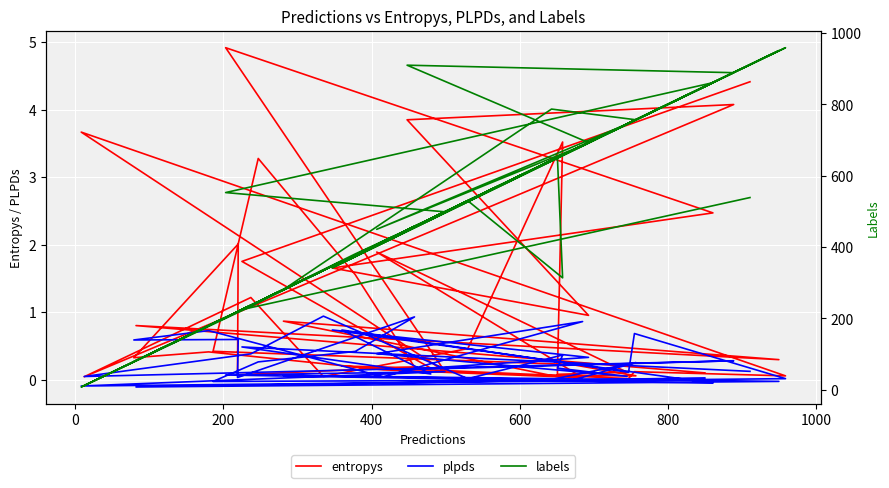

Count the number of categories in the chart.

40